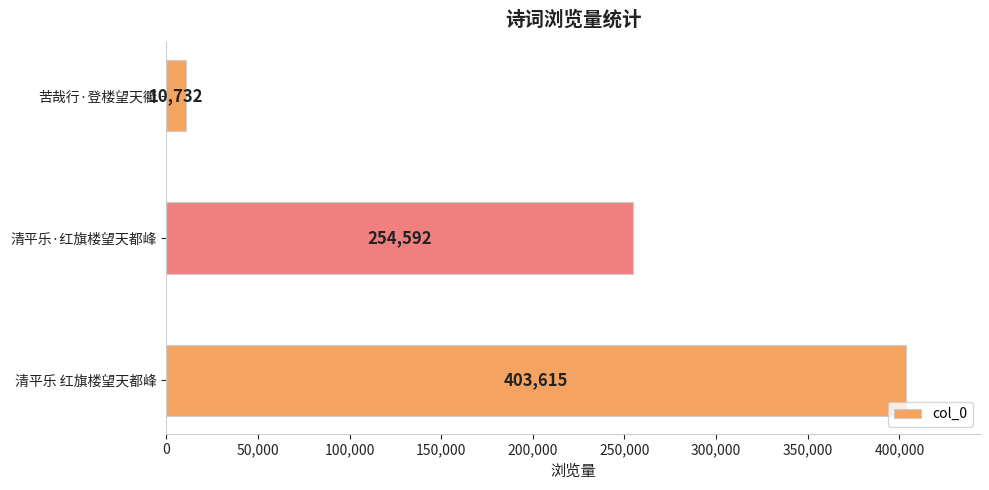

How many bars are there in total?

3